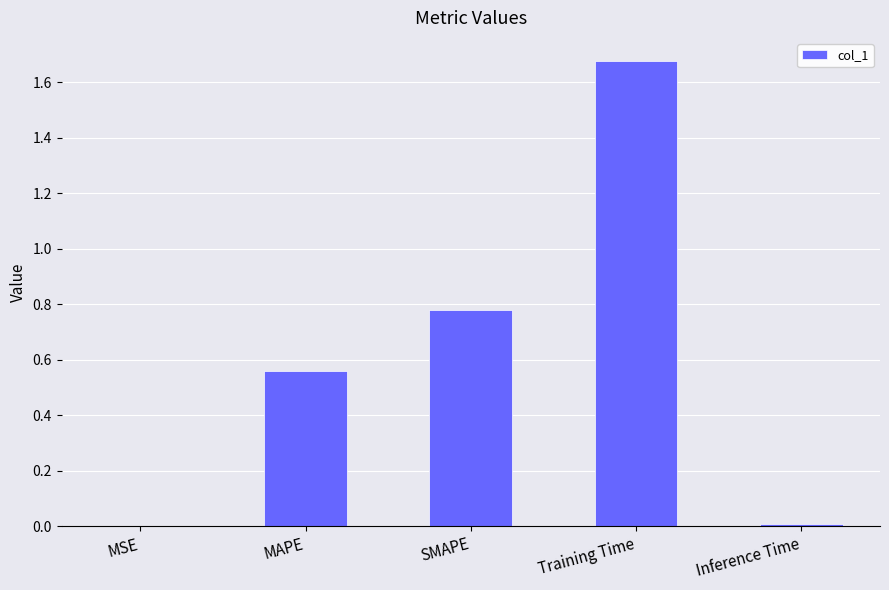

Does the chart contain stacked bars?

No